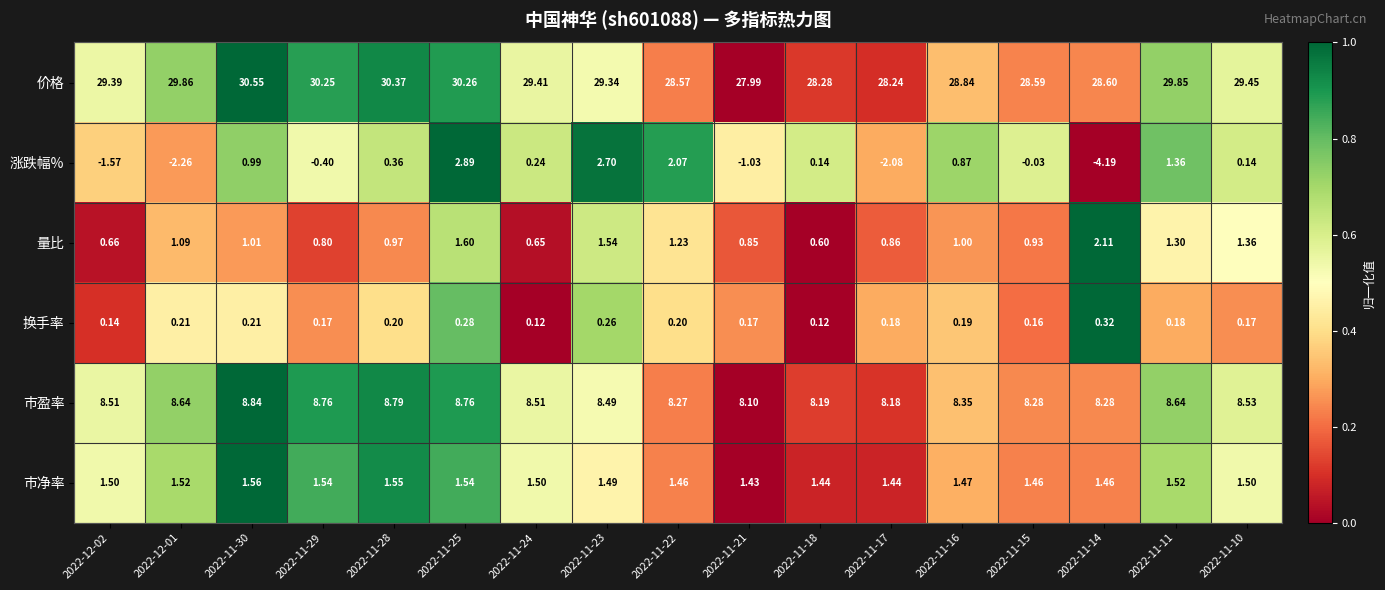

Which series has the largest total across all categories?

价格